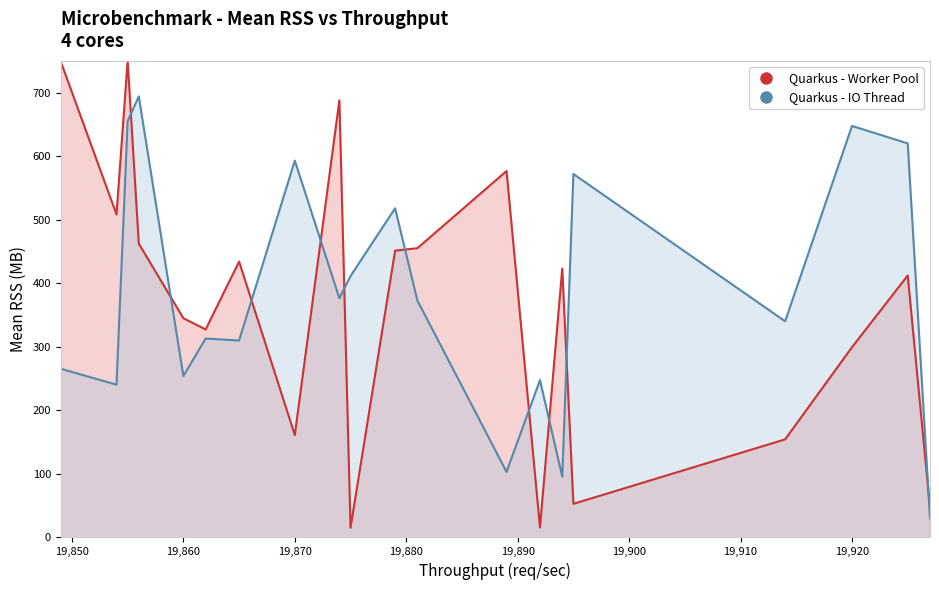

Which series has the widest spread of values?

Quarkus - Worker Pool